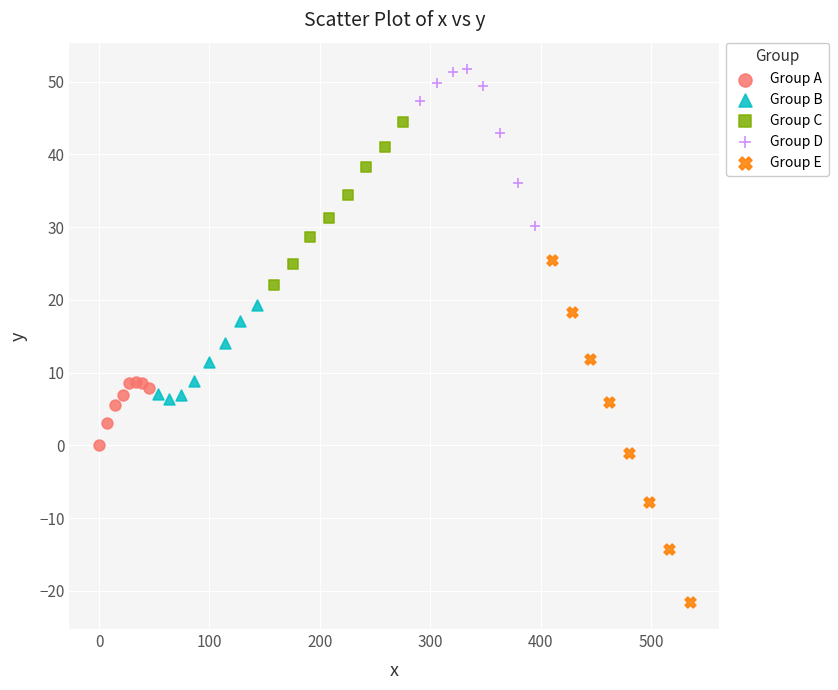

Which series reaches the minimum Y coordinate?

Group E